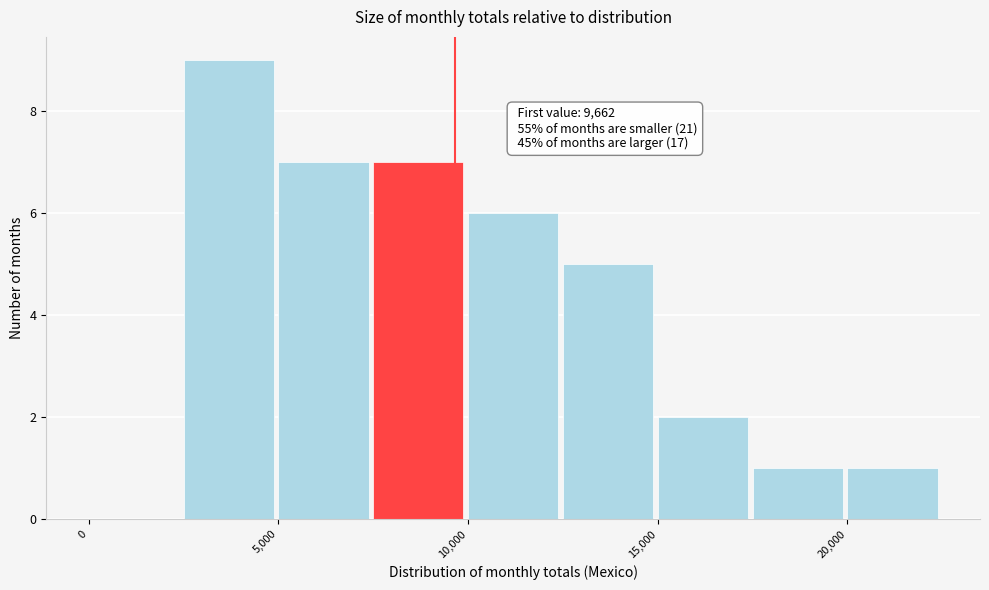

Over which range of the x-axis is the bar tallest?

2500 to 5000